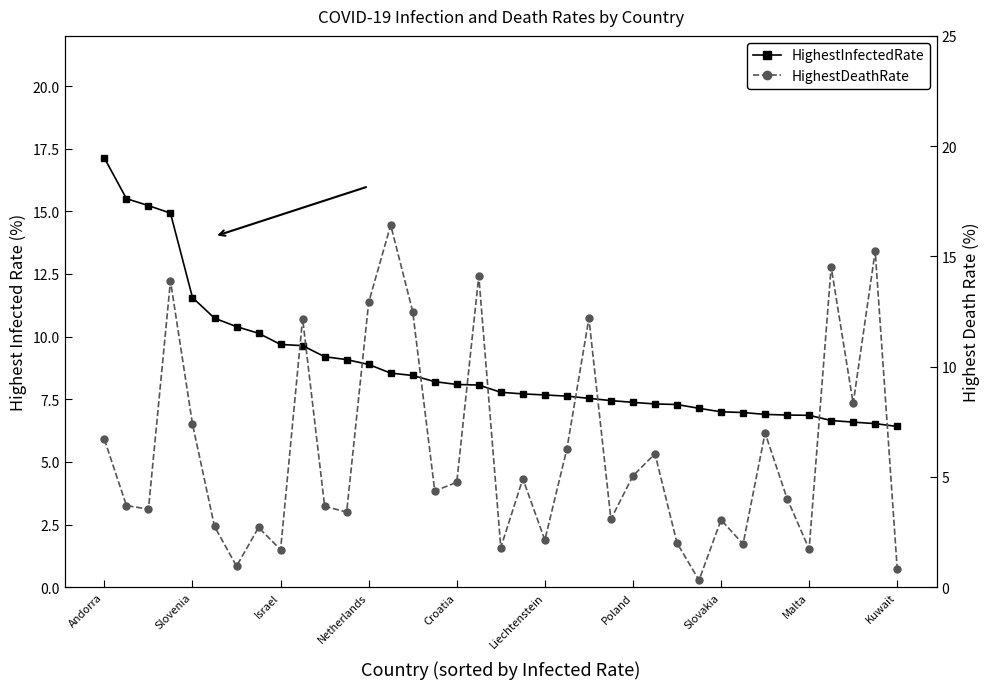

How many intersections are there between HighestDeathRate and HighestInfectedRate?

12